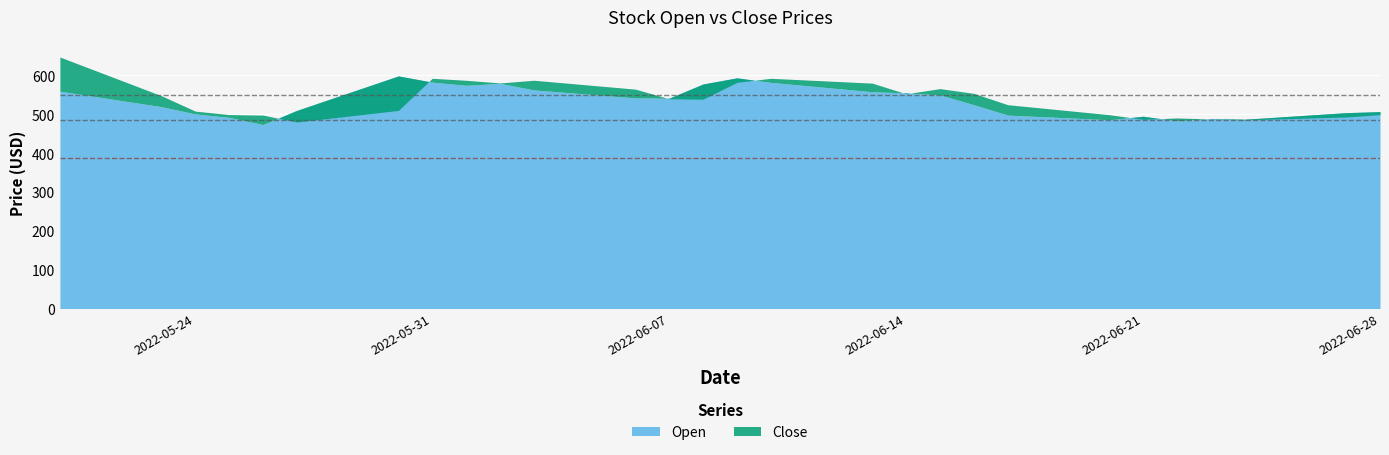

What is the total value across all series at 2022-06-09?

1175.5